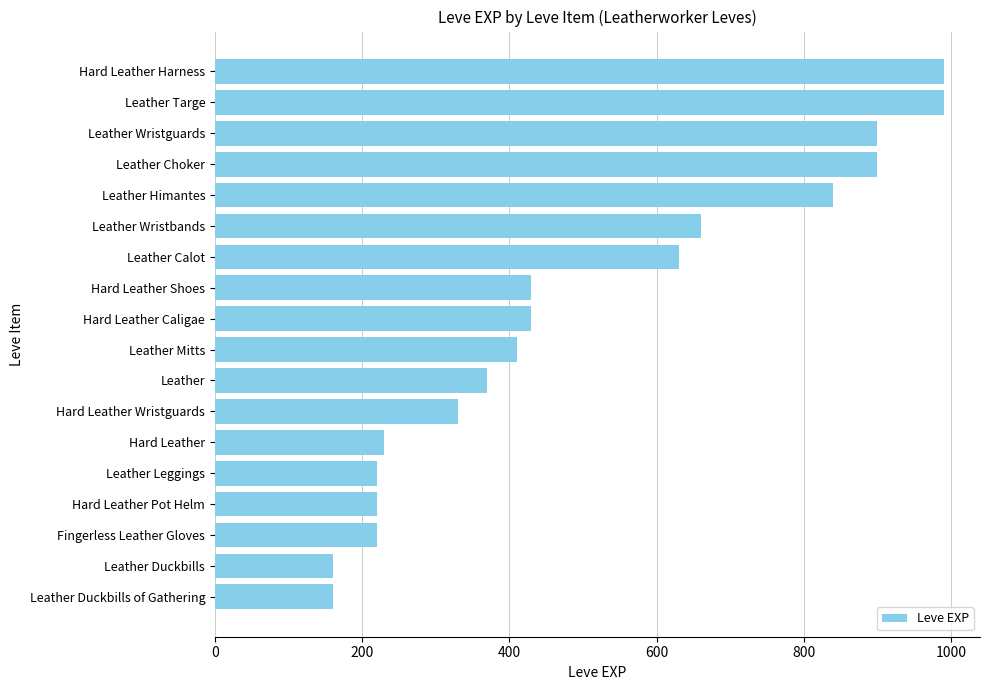

What is the minimum value shown in the chart?

160